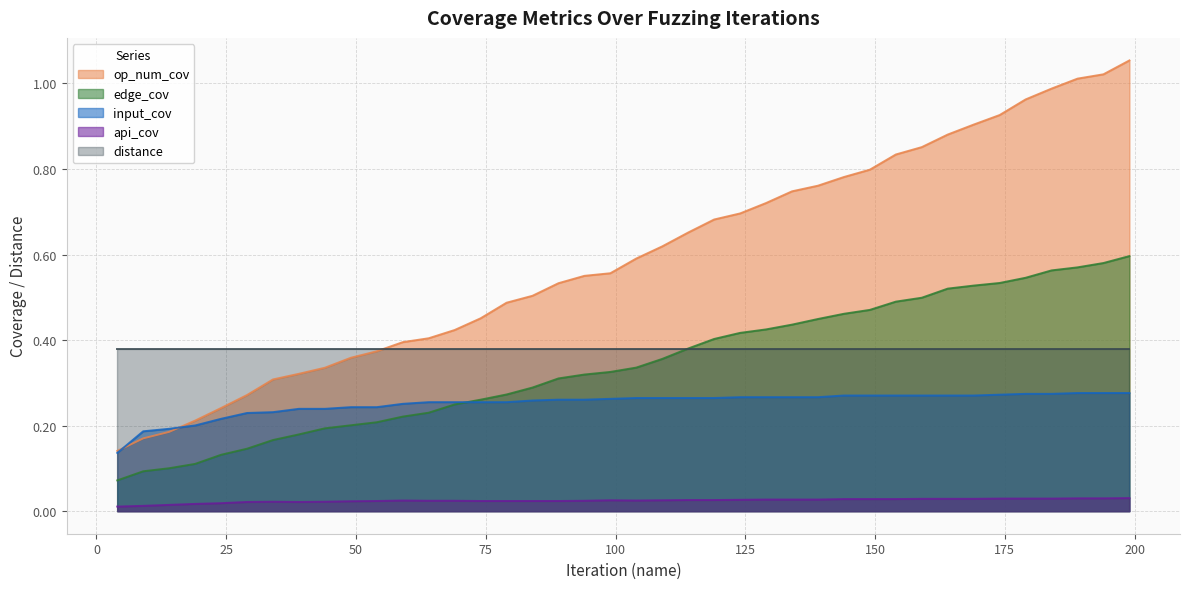

How many lines are shown in the chart?

5